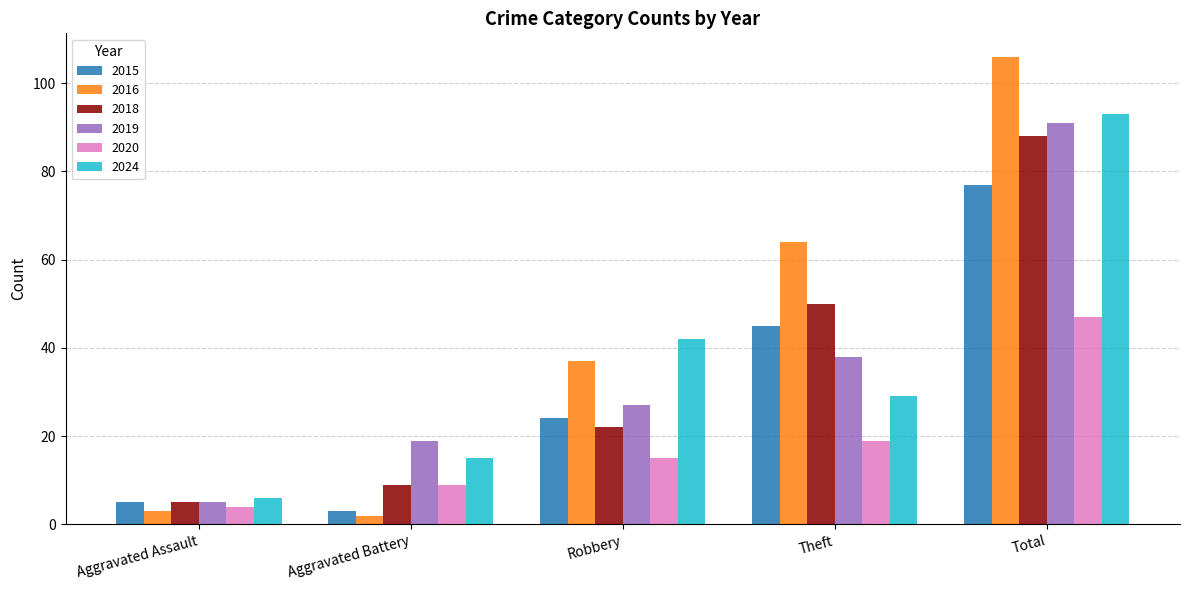

What is the spread (max minus min) of values at Aggravated Battery?

17